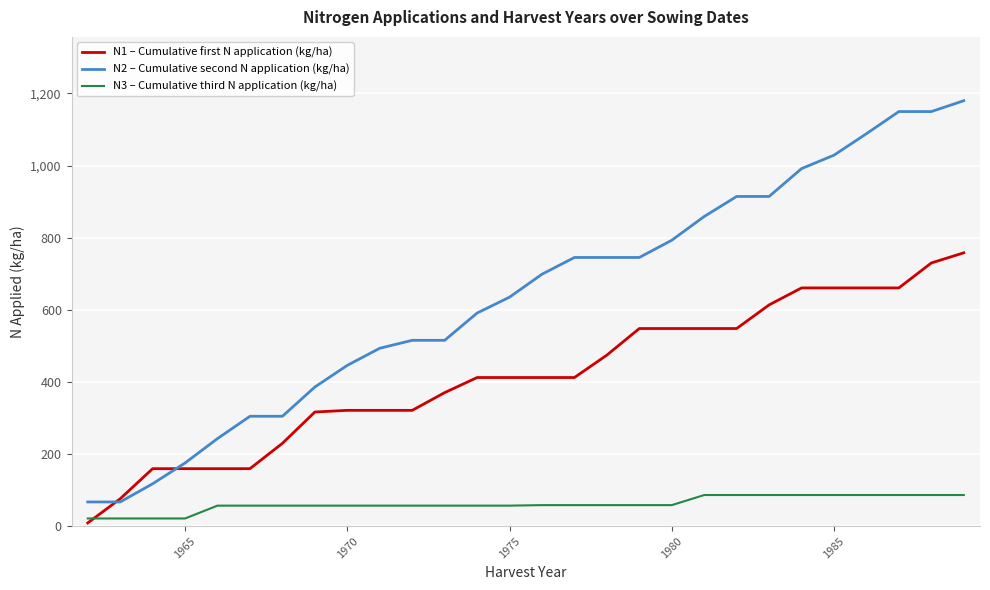

What is the smallest value displayed?

8.9